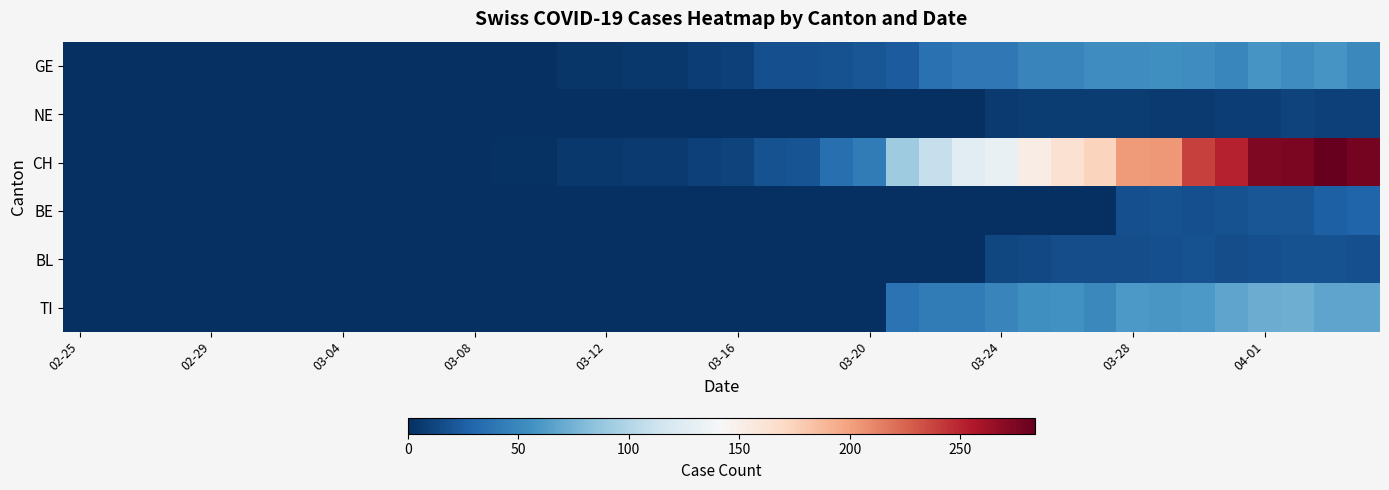

Which label corresponds to the smallest value in the chart?

02-25